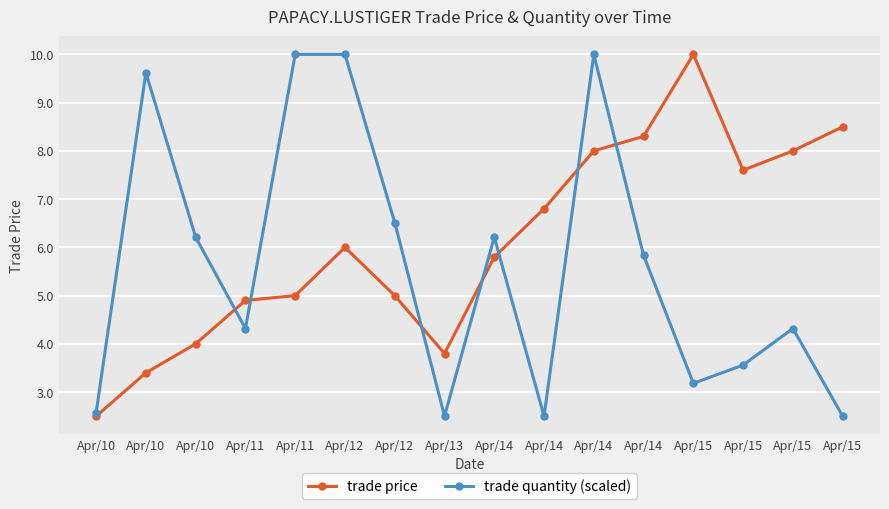

How many series are shown in this chart?

2